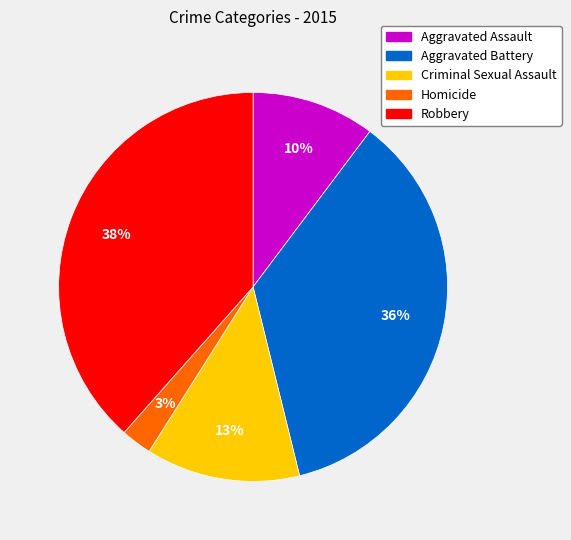

Approximately how many times larger is the value at Aggravated Assault compared to Aggravated Battery?

0.3